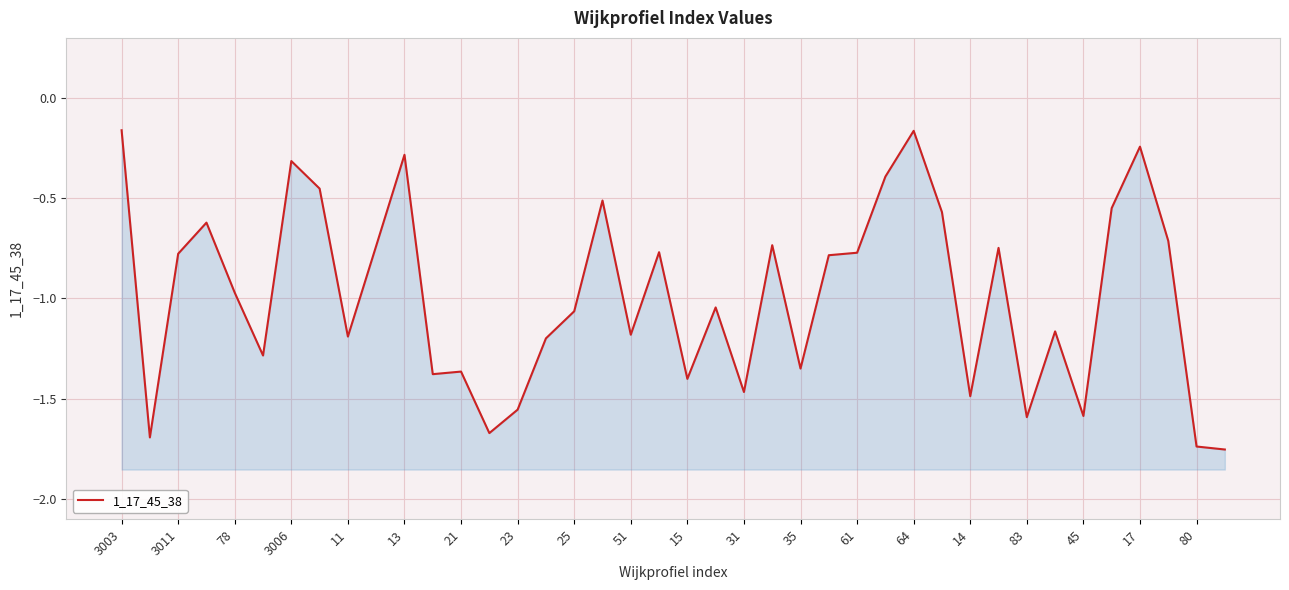

Between 80 and 35, which is larger?

35